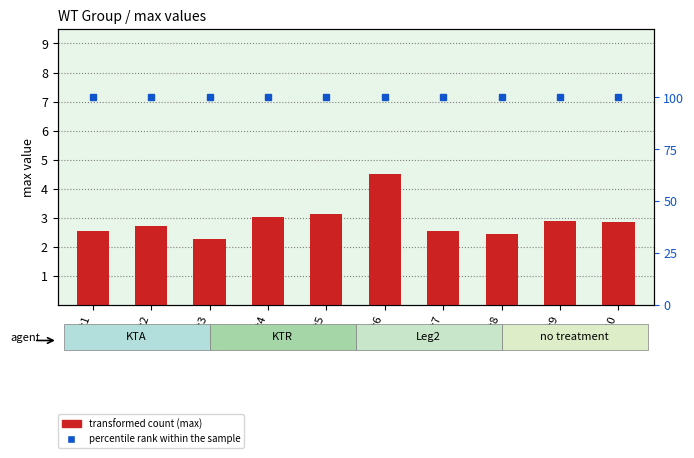

Which category has the lowest value in the percentile rank within the sample series?

Test1